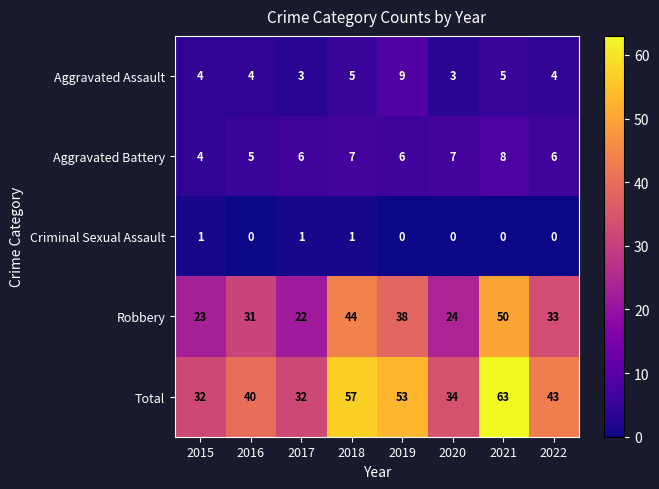

What is the sum of all Aggravated Assault values?

37